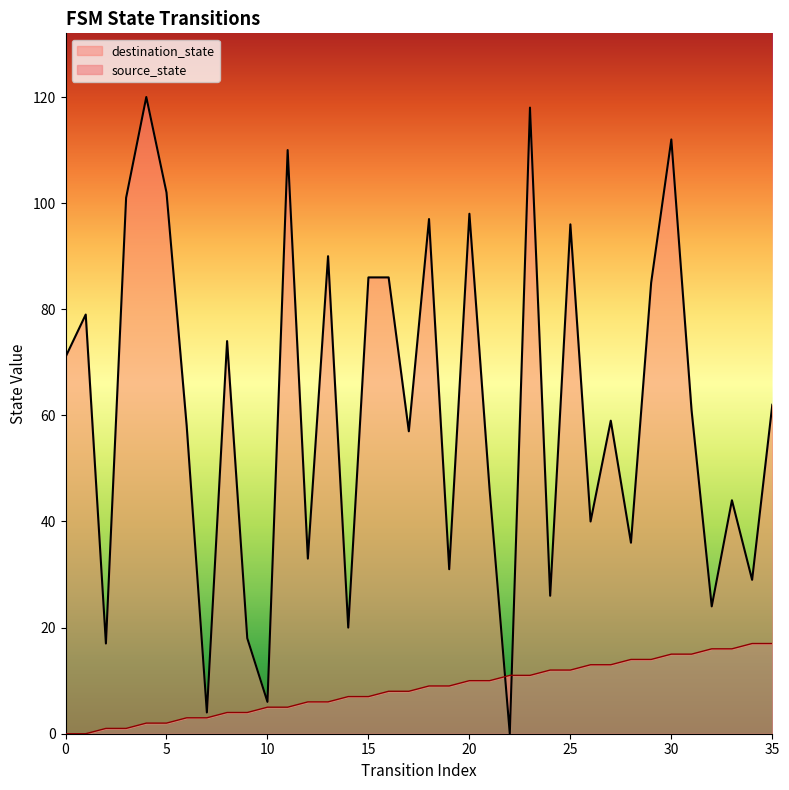

What is the sum of all source_state values?

306